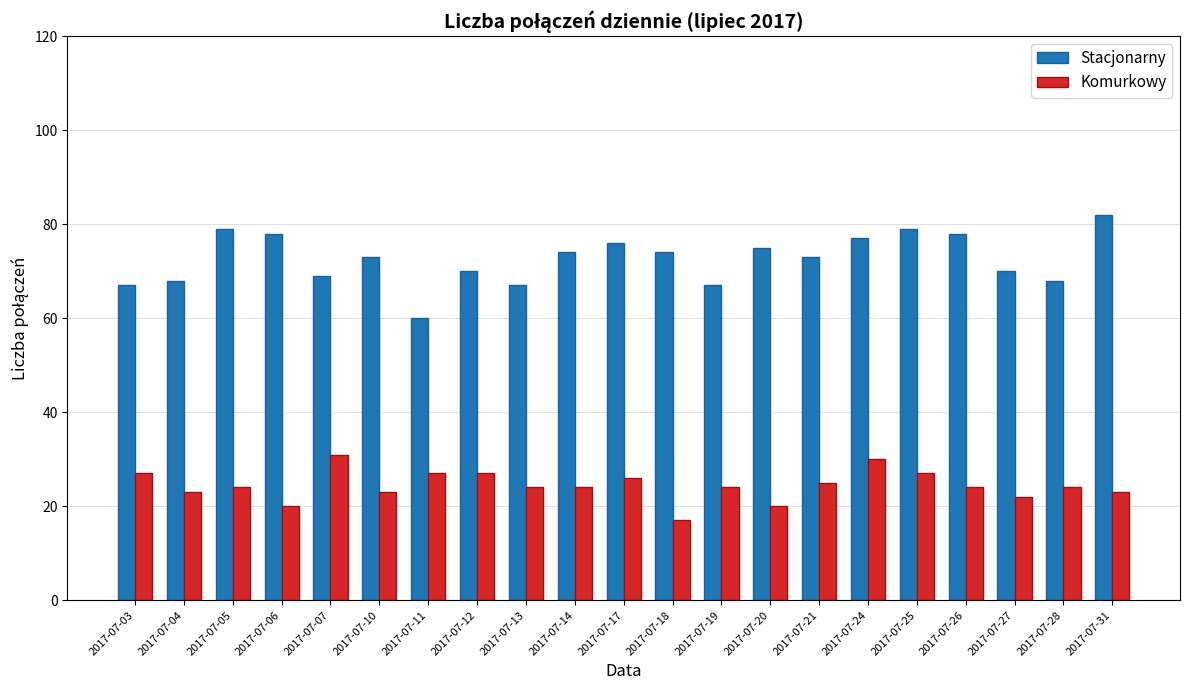

Rank the series by their average value, from lowest to highest.

Komurkowy, Stacjonarny